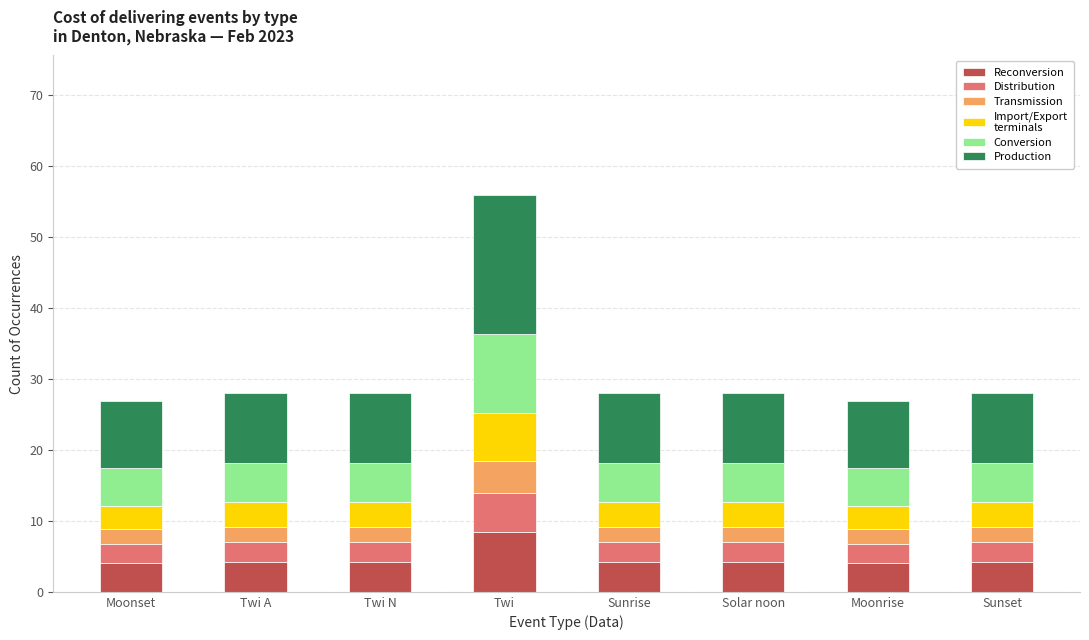

At which category is the sum across all series the highest?

Twi